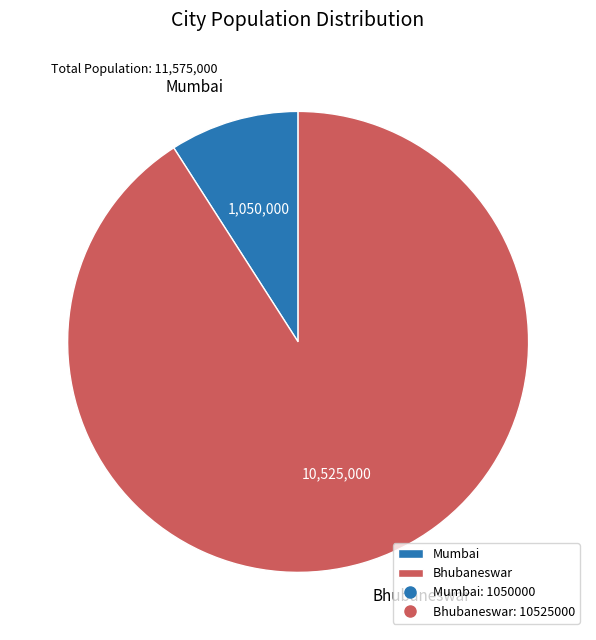

Do Bhubaneswar and Mumbai together represent more than half of the pie?

Yes